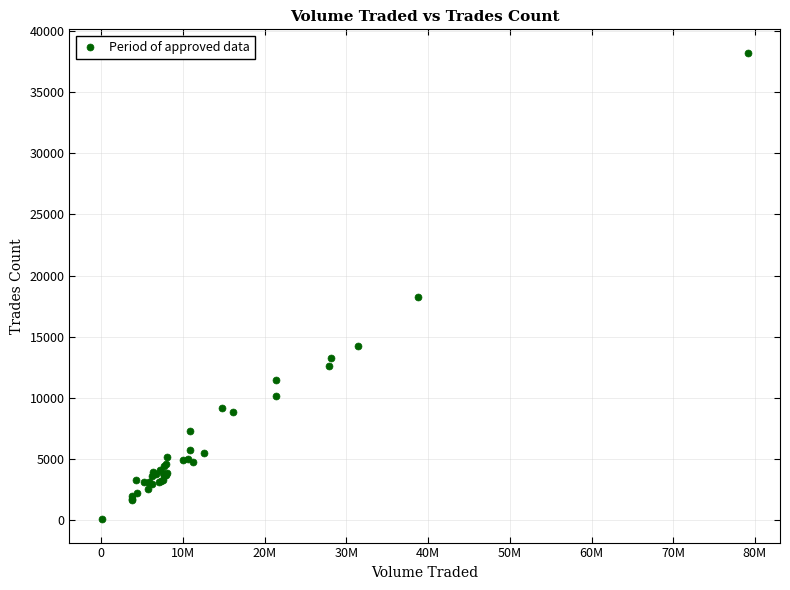

What Y value in the scatter plot is closest to 19151?

18227